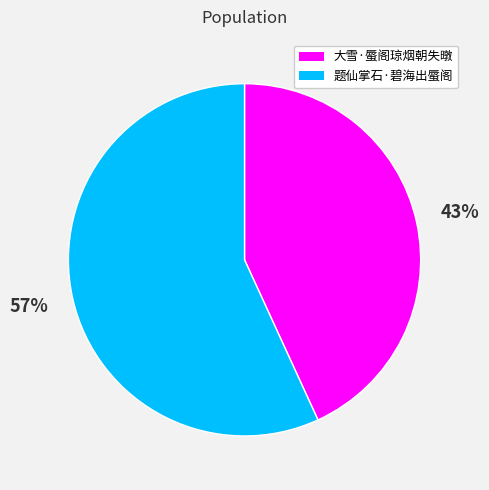

To the nearest percent, what percentage of the pie is 大雪·蜃阁琼烟朝失暾?

43%